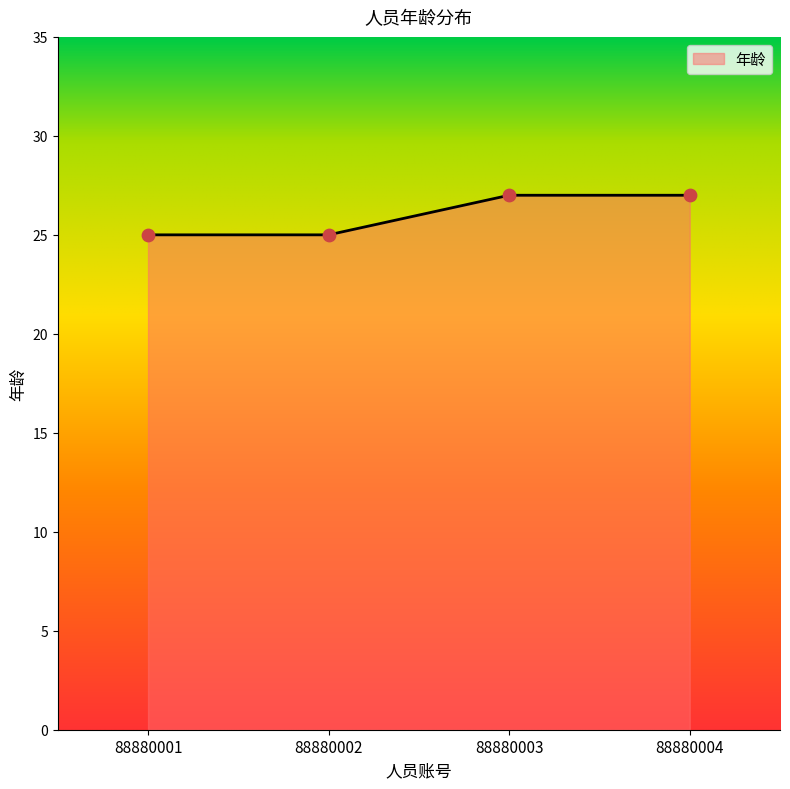

Approximately how many times larger is the value at 88880003 compared to 88880002?

1.1